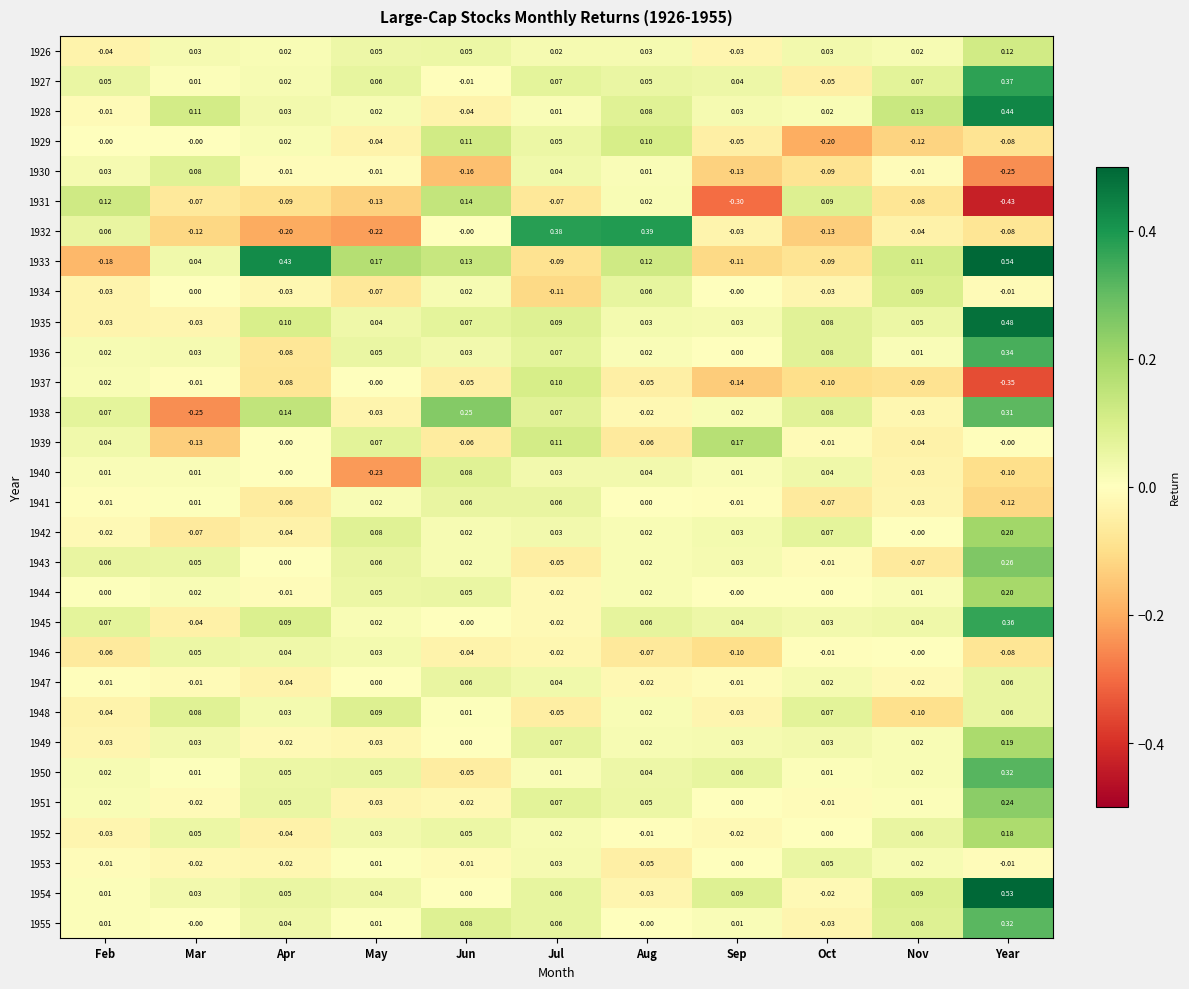

How many series are shown in this chart?

30